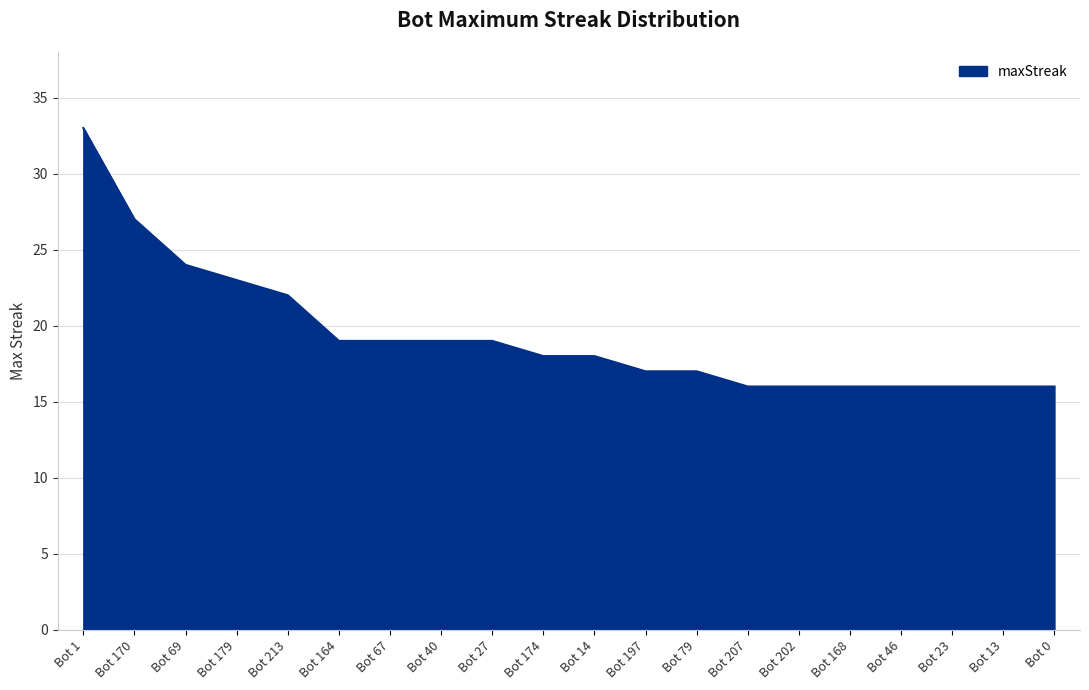

What position from the right is Bot 14?

10